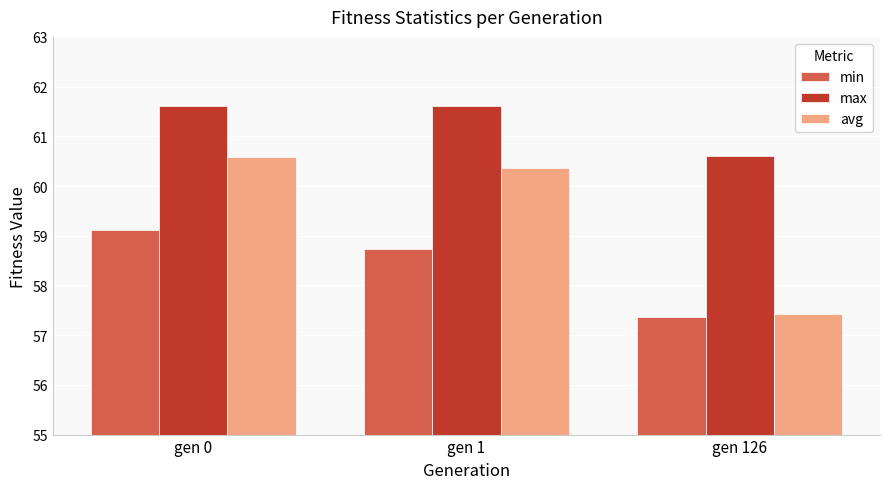

How many bars are there in total?

9